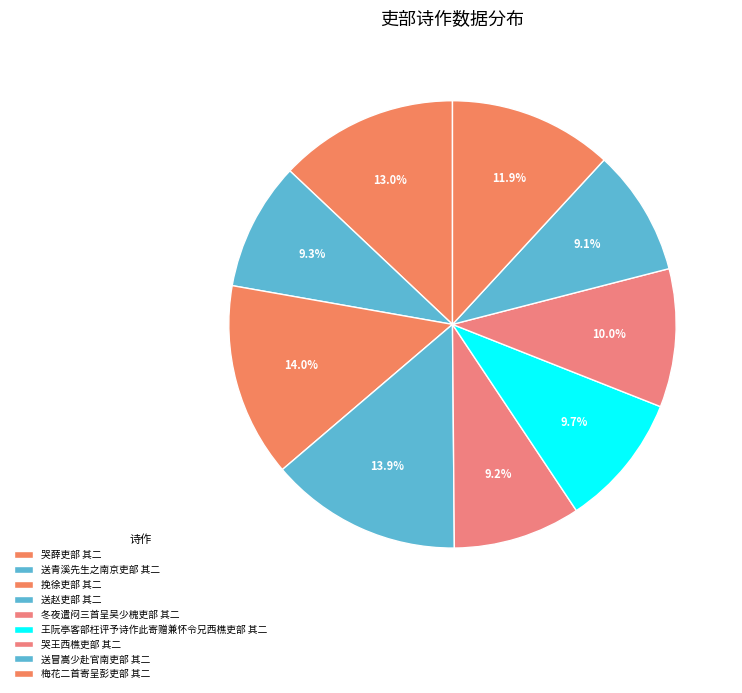

What portion of the pie excludes 挽徐吏部 其二?

86.0%